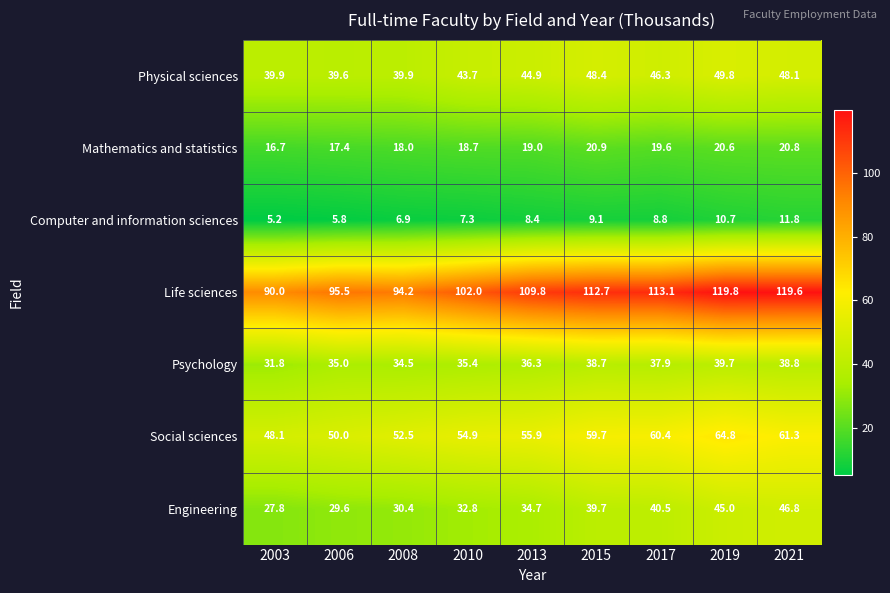

What is the total value across all series at 2006?

272.9